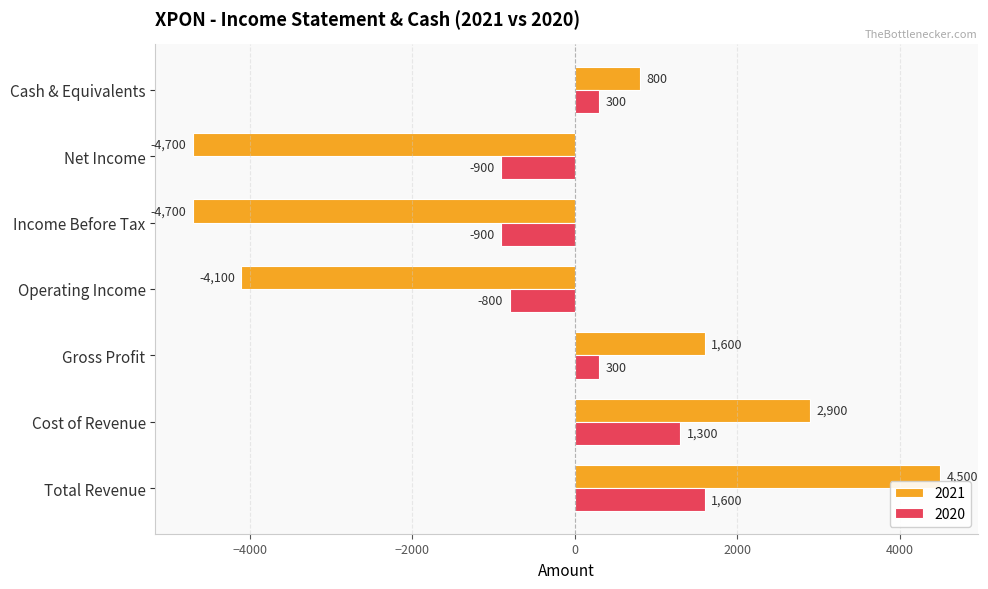

What is the sum of all 2021 values?

-3700